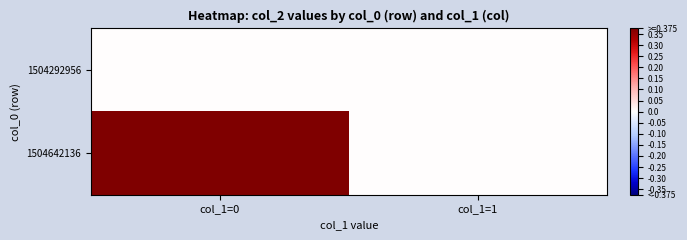

What is the greatest value displayed?

1